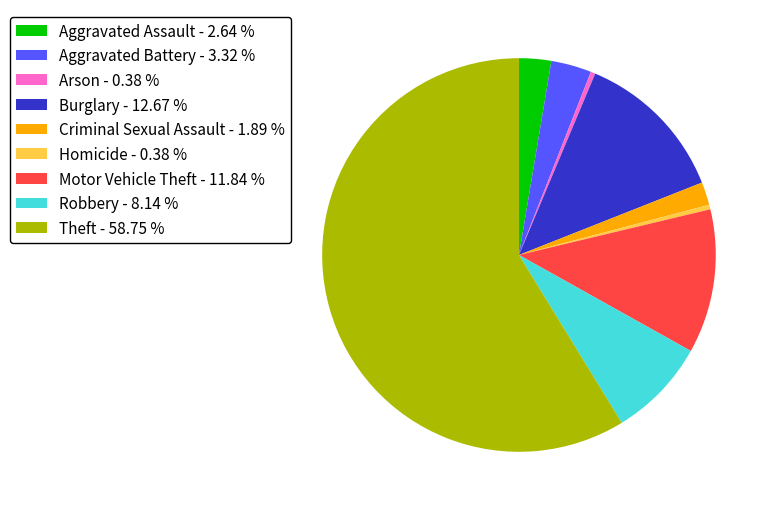

Combined, do Robbery - 8.14 % and Homicide - 0.38 % account for over 50%?

No